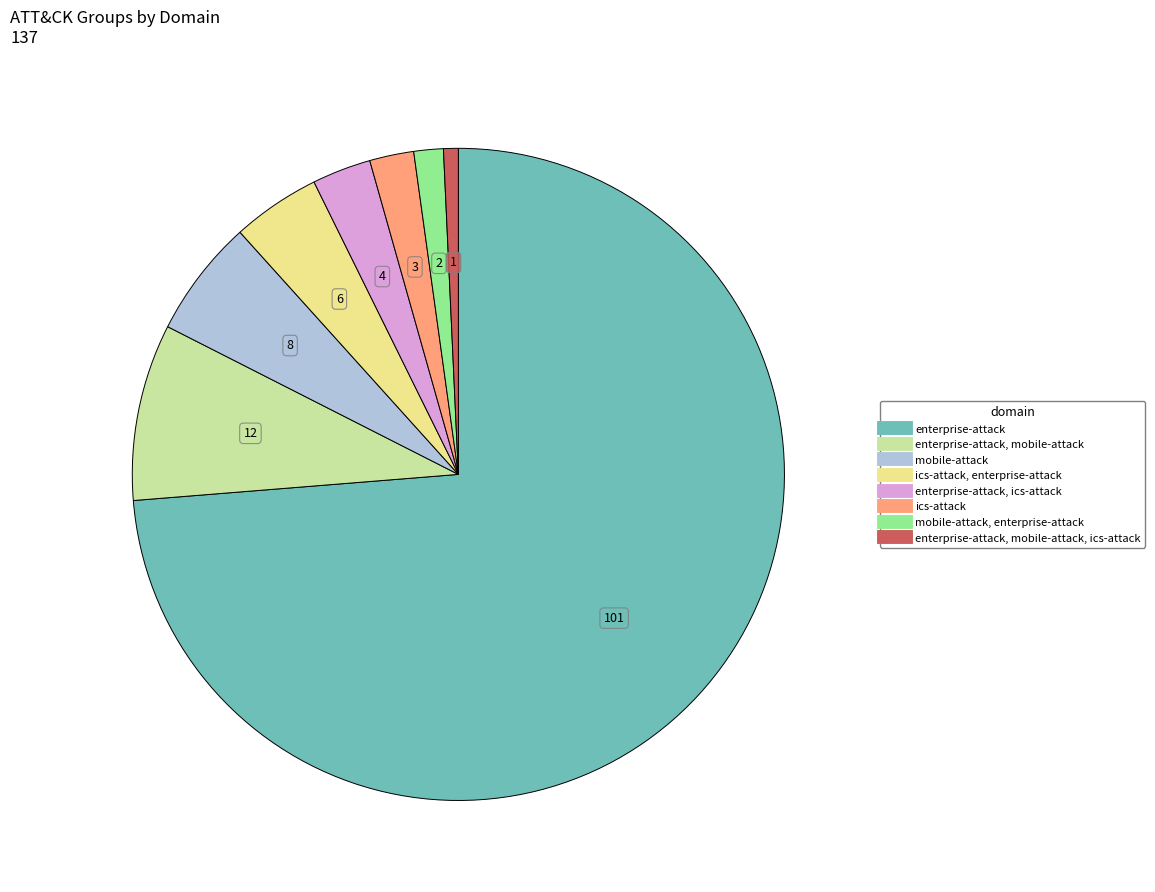

Is there any slice that represents more than half of the pie?

Yes